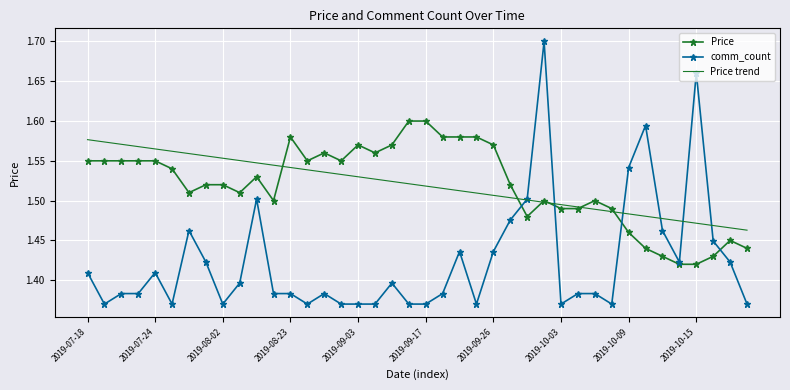

What is the average value of the Price series?

1.5